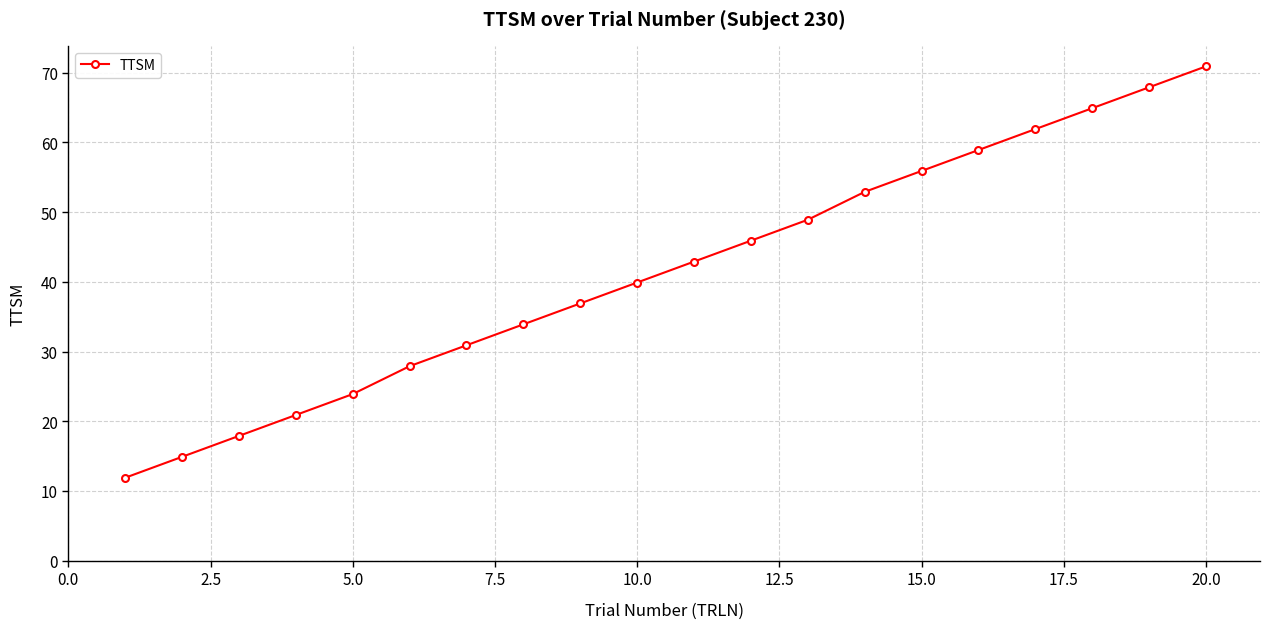

True or false: the data has more than 0 interior local peaks.

False